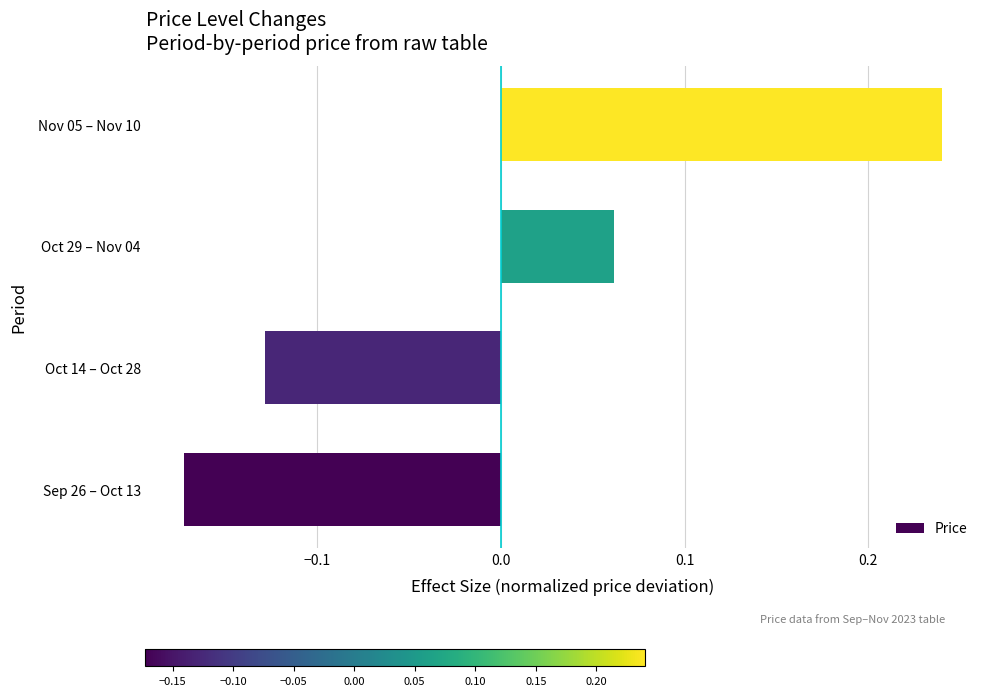

The value at Sep 26 – Oct 13 is -0.1. True or false?

False